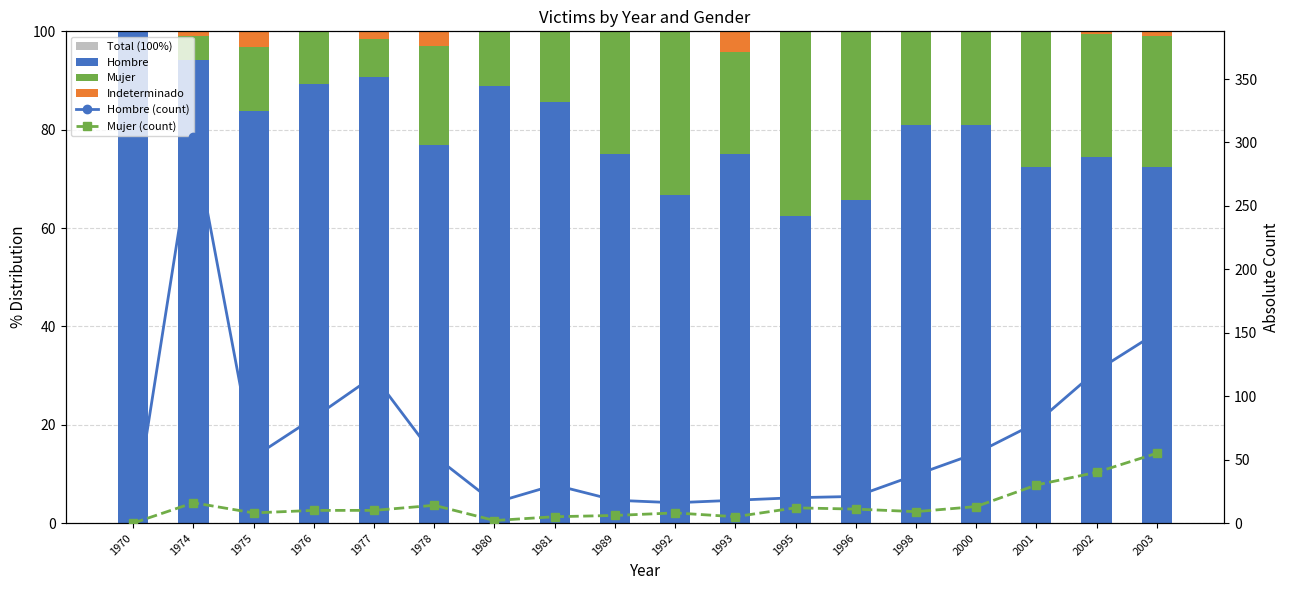

How many groups of bars are there?

18